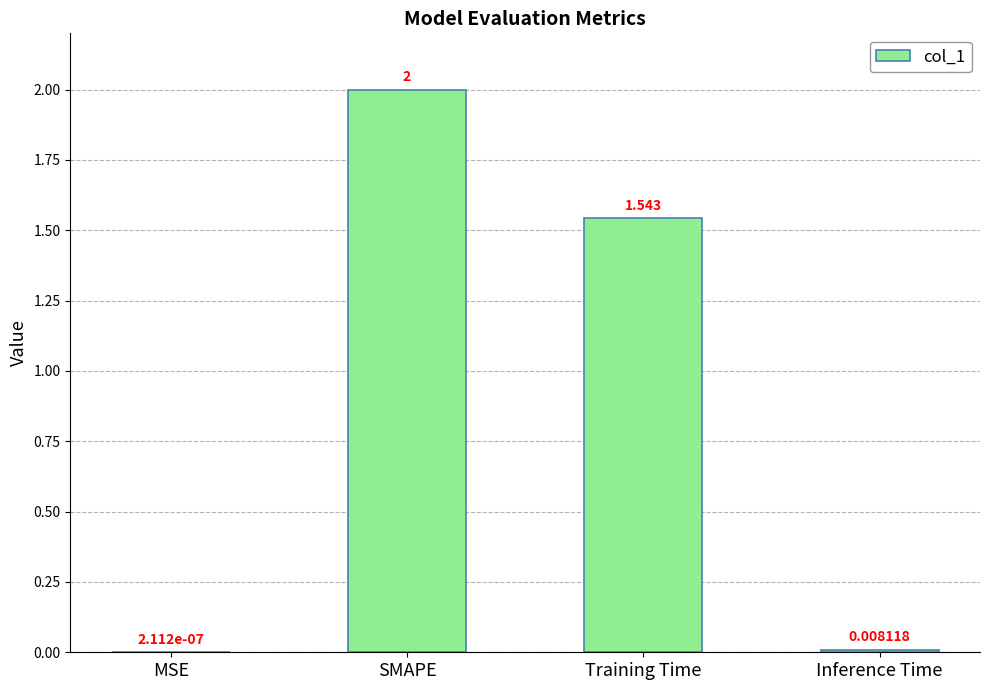

What is the ratio of the value at Training Time to the value at SMAPE?

0.8